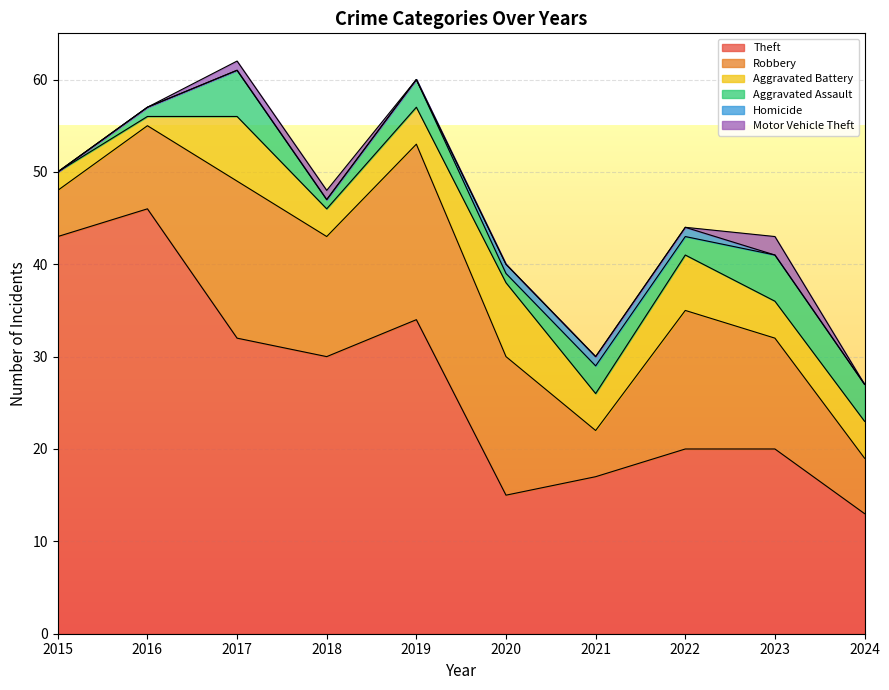

List the series in order of their peak value, highest first.

Theft, Robbery, Aggravated Battery, Aggravated Assault, Motor Vehicle Theft, Homicide